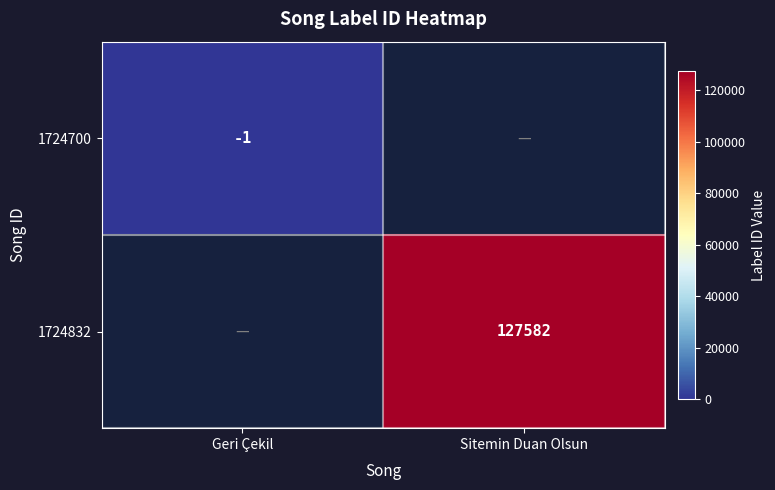

True or false: 1724832 has a value of 224012 at Sitemin Duan Olsun.

False